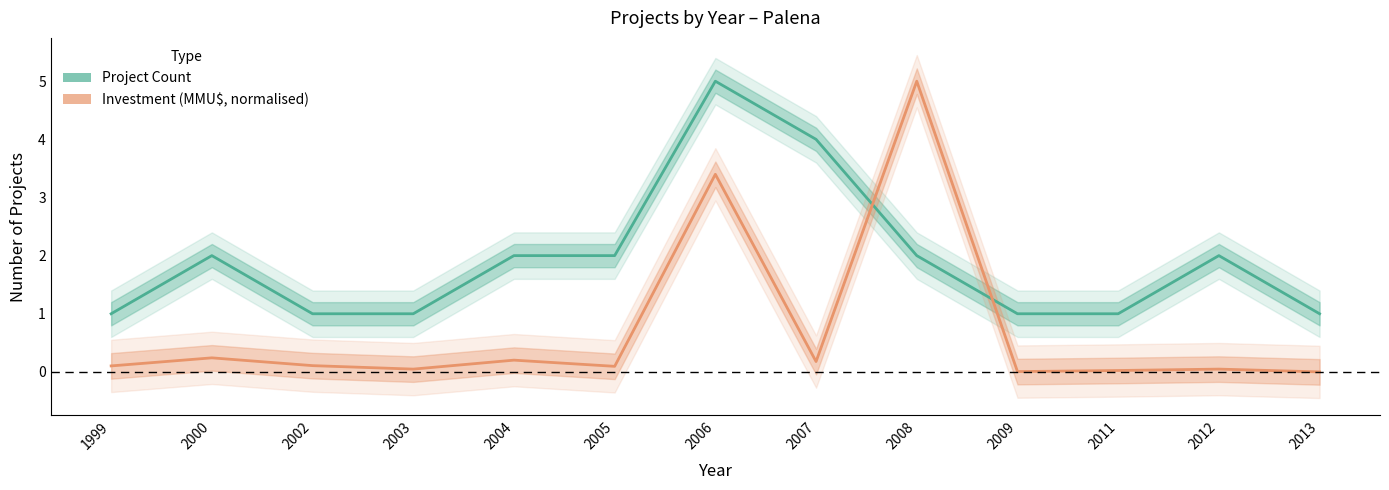

Which series has the largest total across all categories?

Project Count